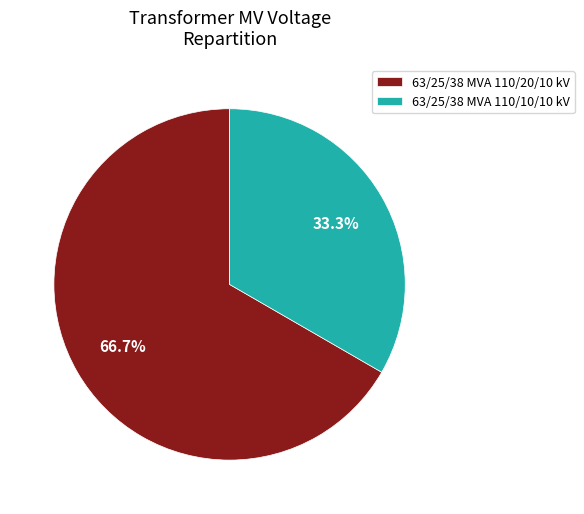

Which category accounts for the majority?

63/25/38 MVA 110/20/10 kV